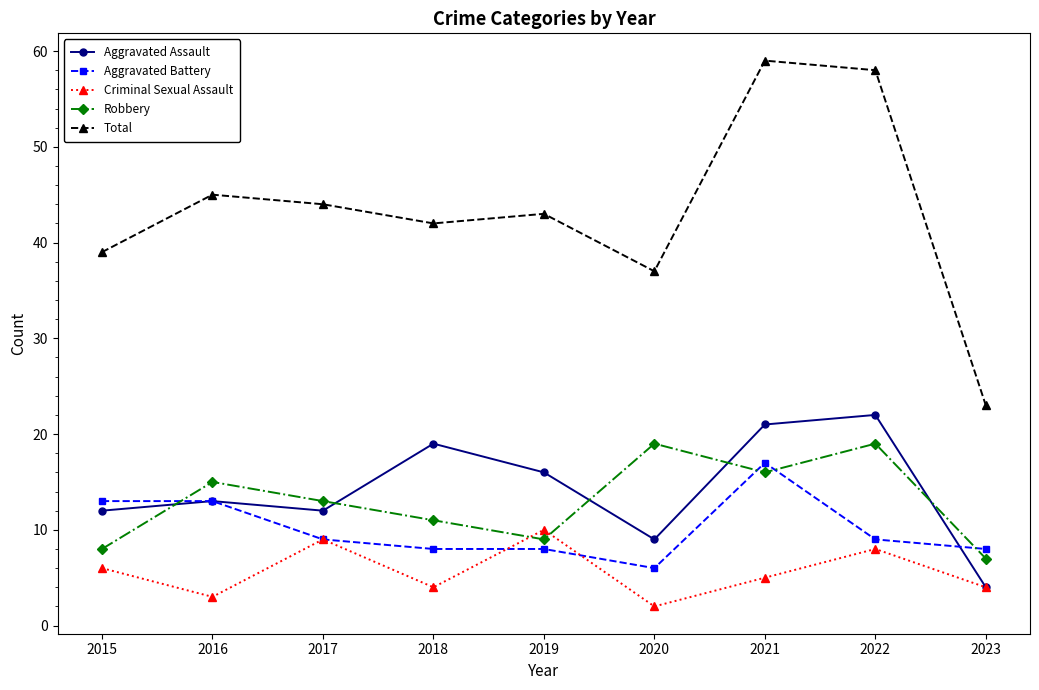

How many times do Criminal Sexual Assault and Robbery cross each other?

2